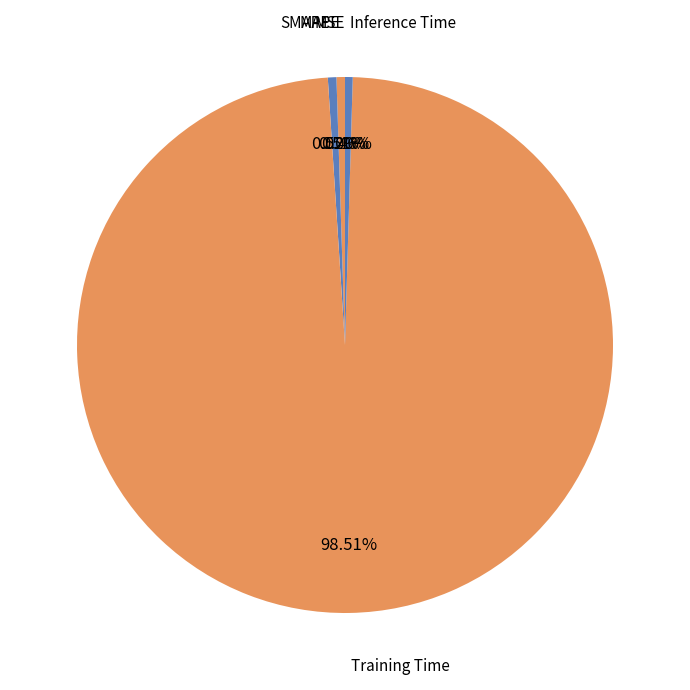

Does any single category account for the majority?

Yes